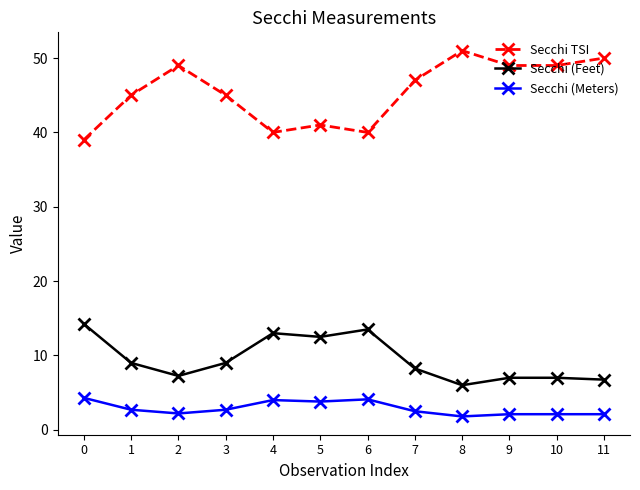

Count the number of categories in the chart.

12